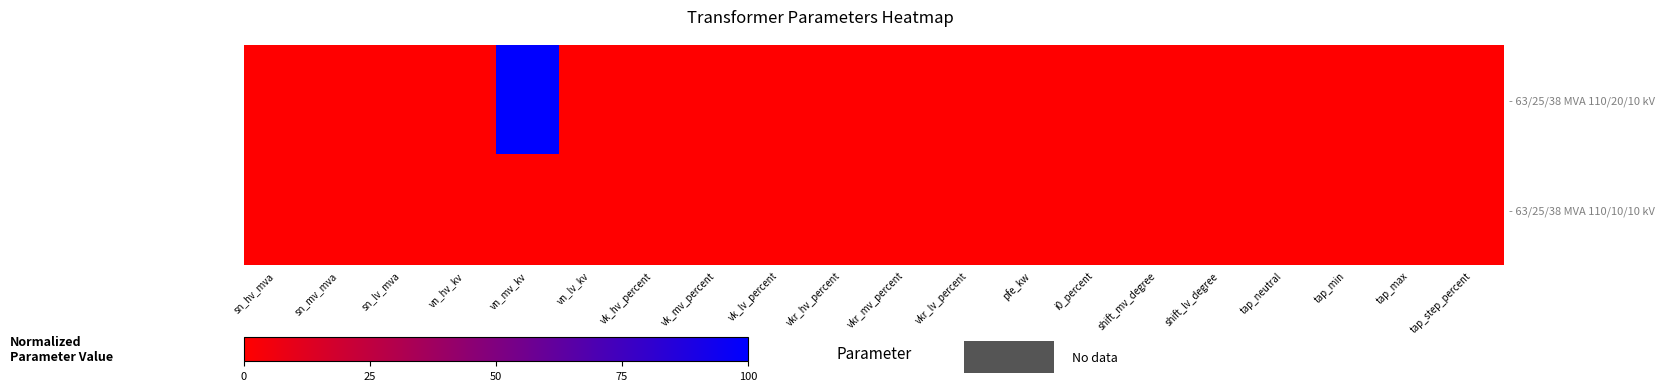

Between vk_lv_percent and tap_step_percent, which series saw the biggest shift?

- 63/25/38 MVA 110/20/10 kV